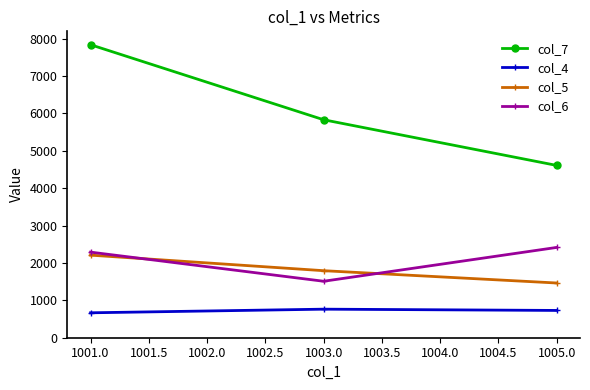

Reading left to right, list all the values displayed in this chart.

col_7: 7839.1	5832.0	4610.0
col_4: 667.0	764.0	730.0
col_5: 2209.5	1793.5	1464.0
col_6: 2289.9	1511.0	2416.0